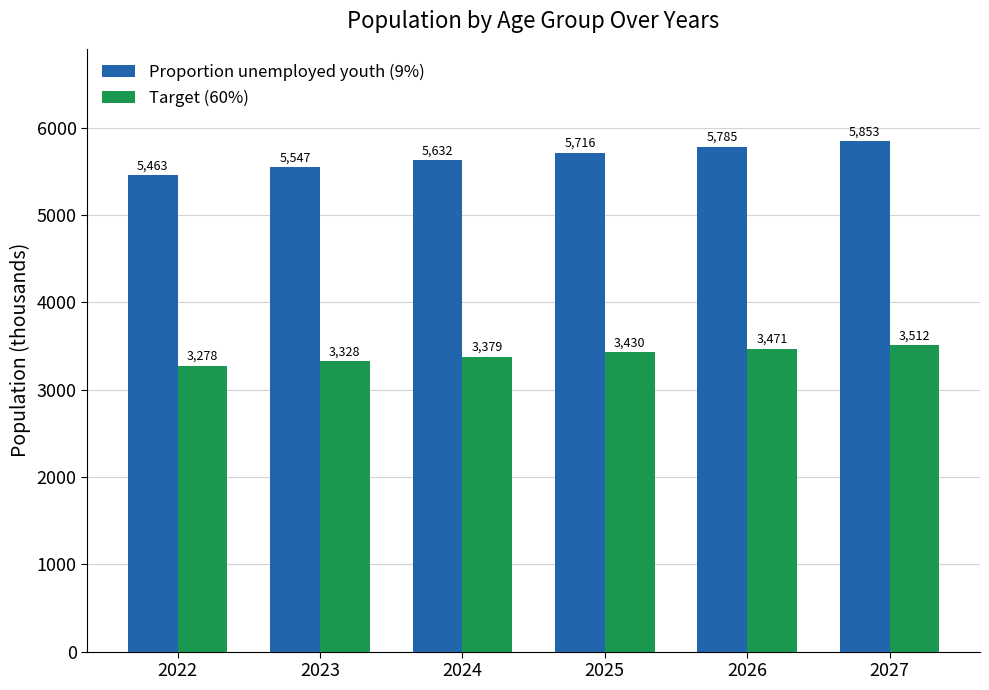

What are all the series names shown in the legend?

Proportion unemployed youth (9%), Target (60%)